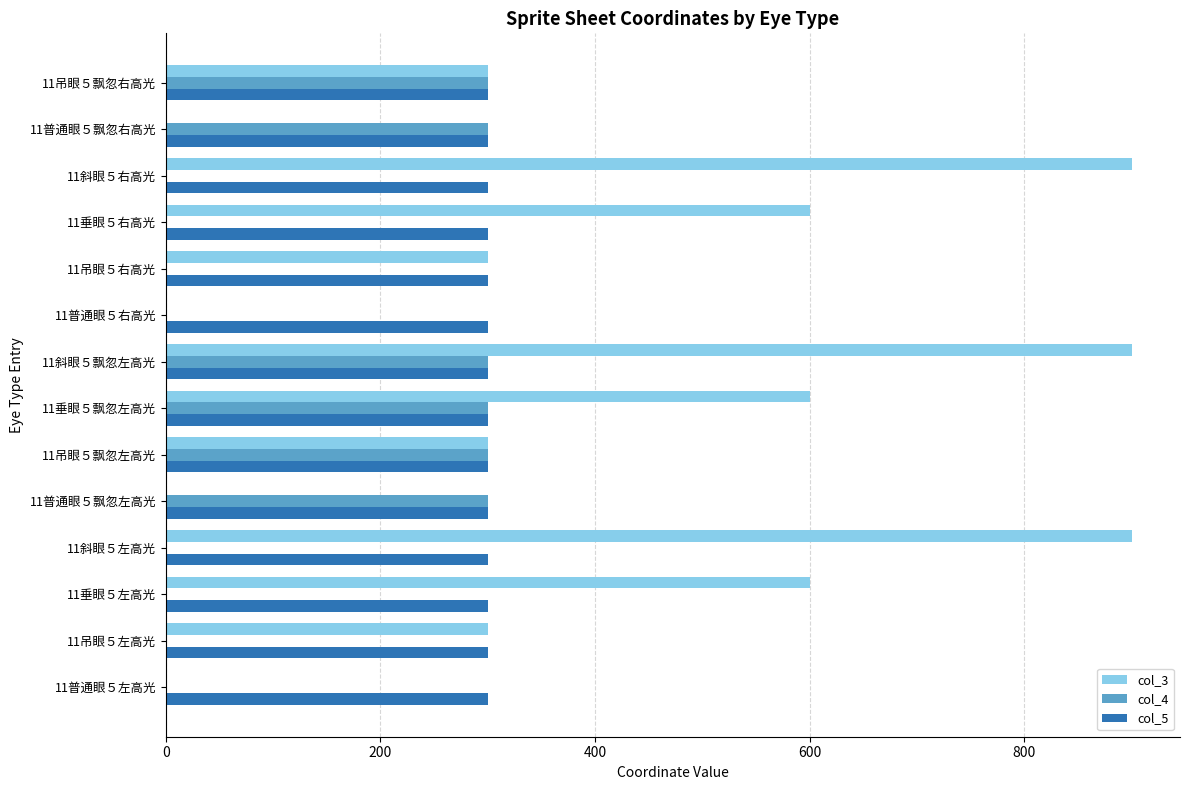

Between 11吊眼５飘忽左高光 and 11斜眼５飘忽左高光, which series saw the biggest shift?

col_3